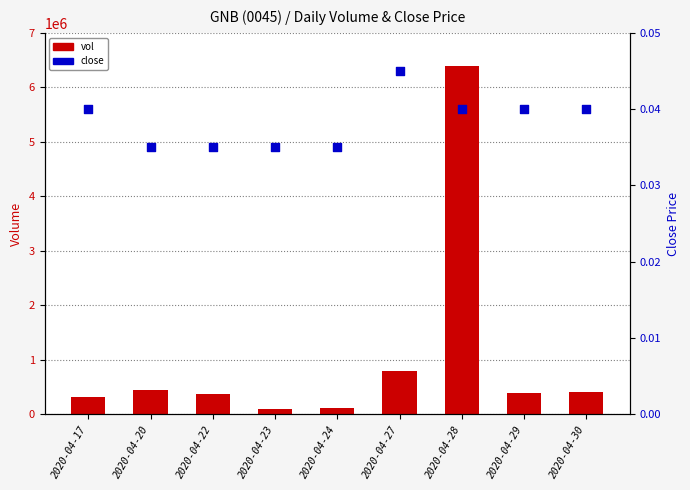

Which series reaches the maximum Y coordinate?

vol